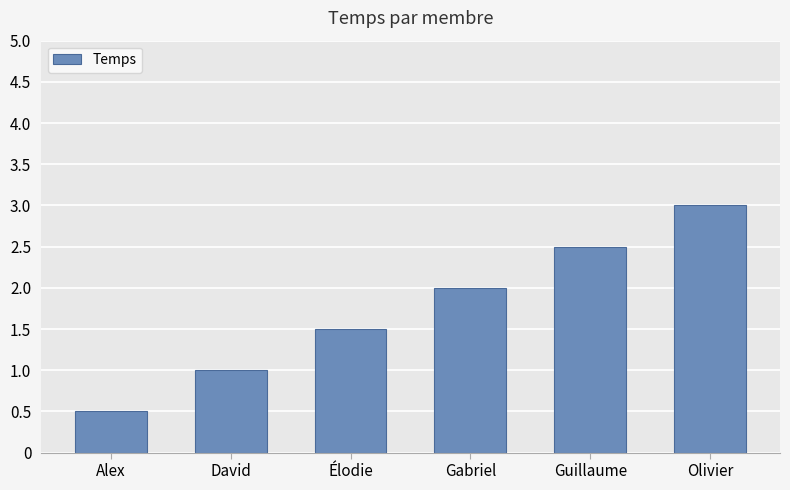

Rank the categories by value from lowest to highest.

Alex, David, Élodie, Gabriel, Guillaume, Olivier